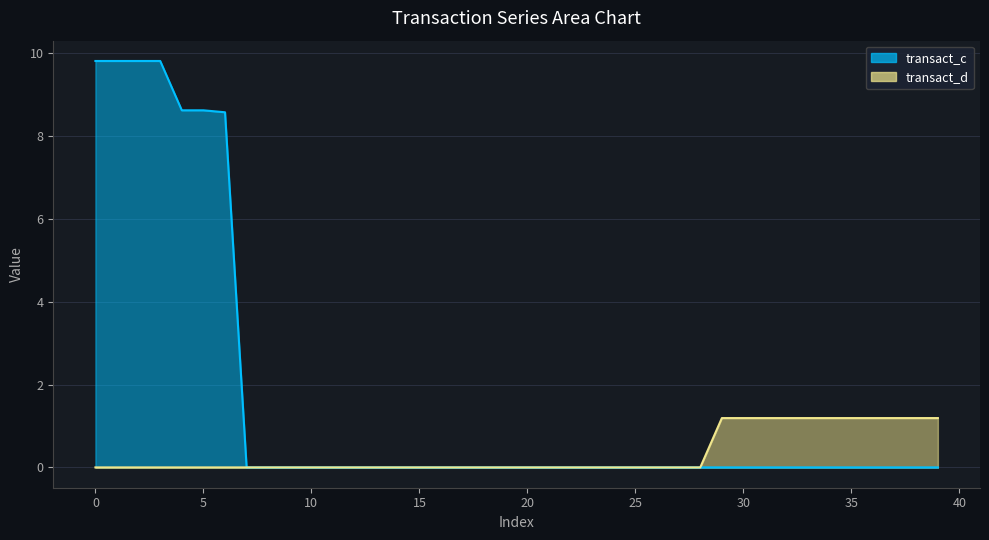

True or false: transact_c and transact_d cross at least once.

False